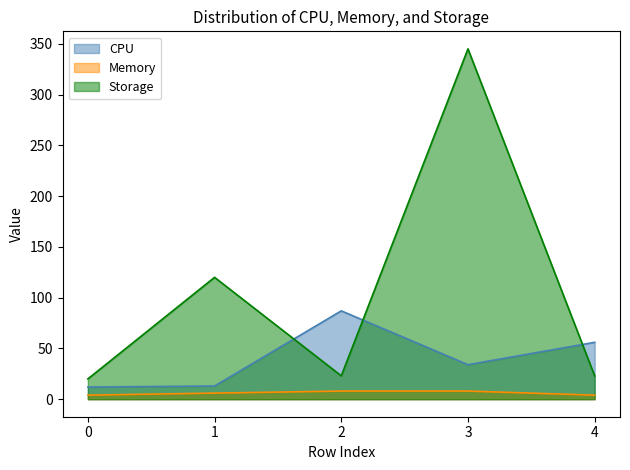

How many lines are shown in the chart?

3